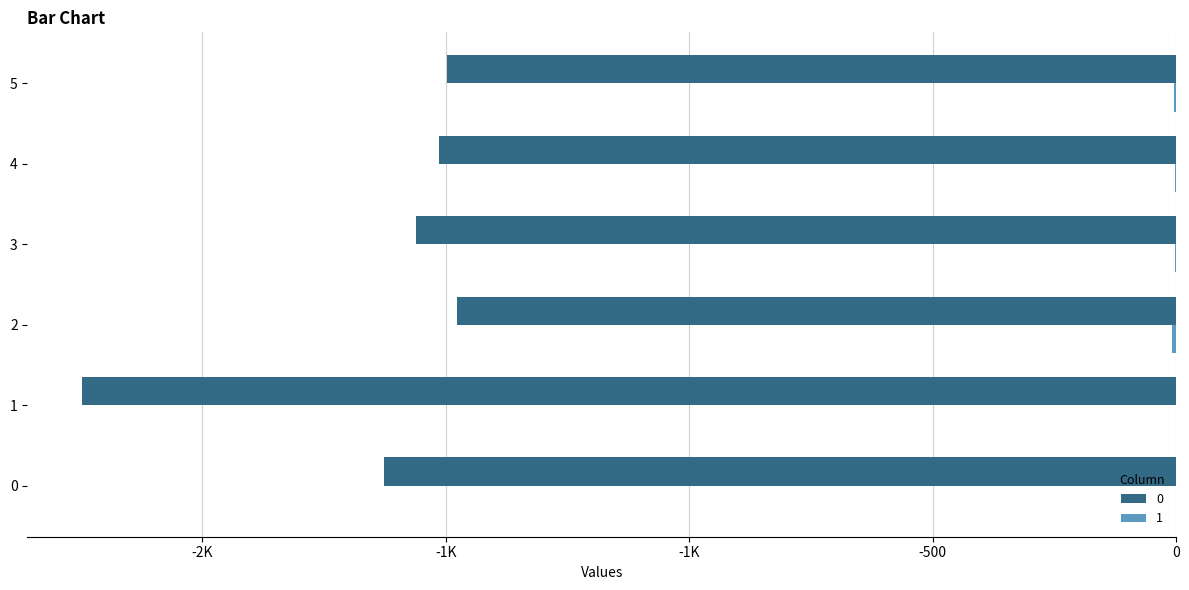

Reading left to right, extract all data points from this chart.

0: 0=-1627	1=-2247	2=-1478	3=-1562	4=-1514	5=-1498
1: 0=-1	1=0	2=-9	3=-2	4=-3	5=-5